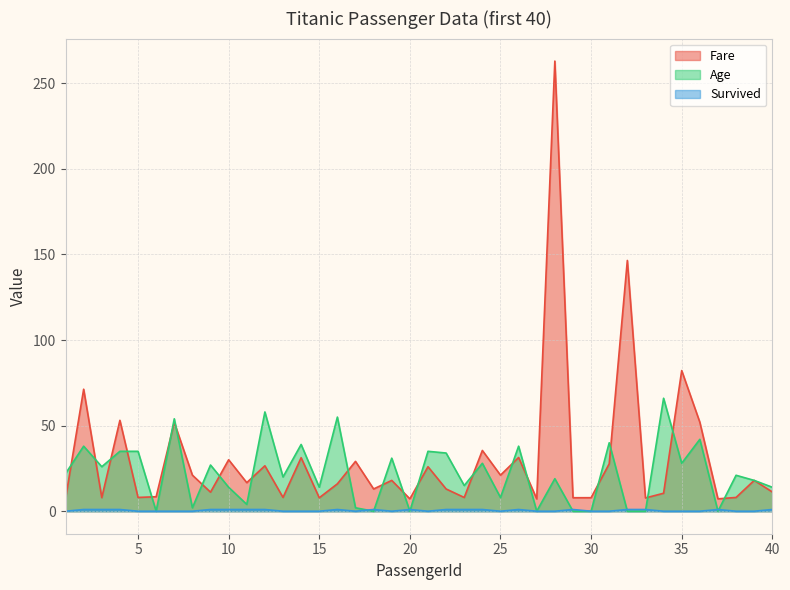

Which category has the highest value in the Age series?

34